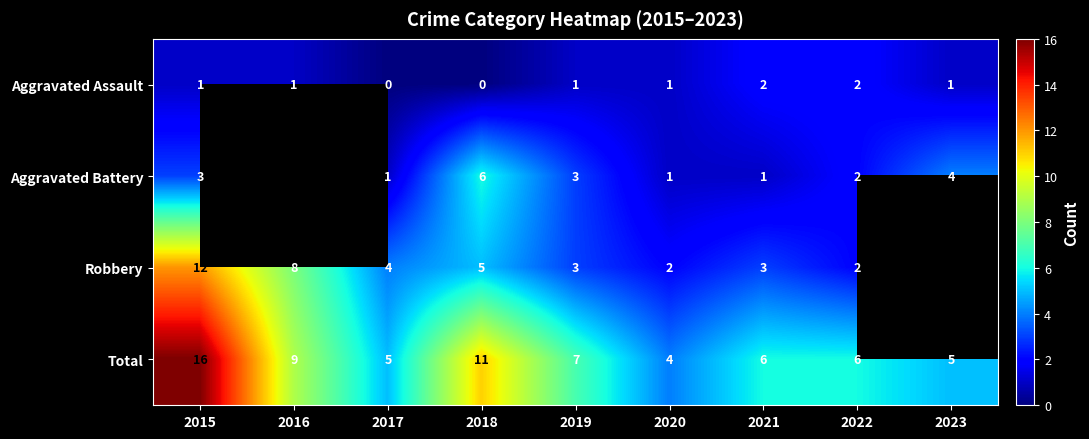

Is the value of Total at 2019 greater than the value of Aggravated Battery at 2022?

Yes